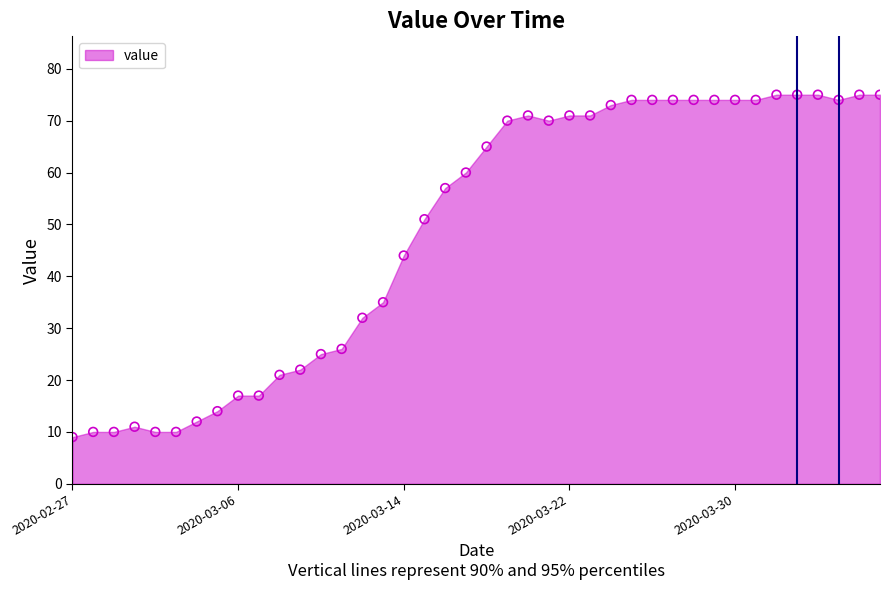

What is the range of Y values (max minus min)?

66